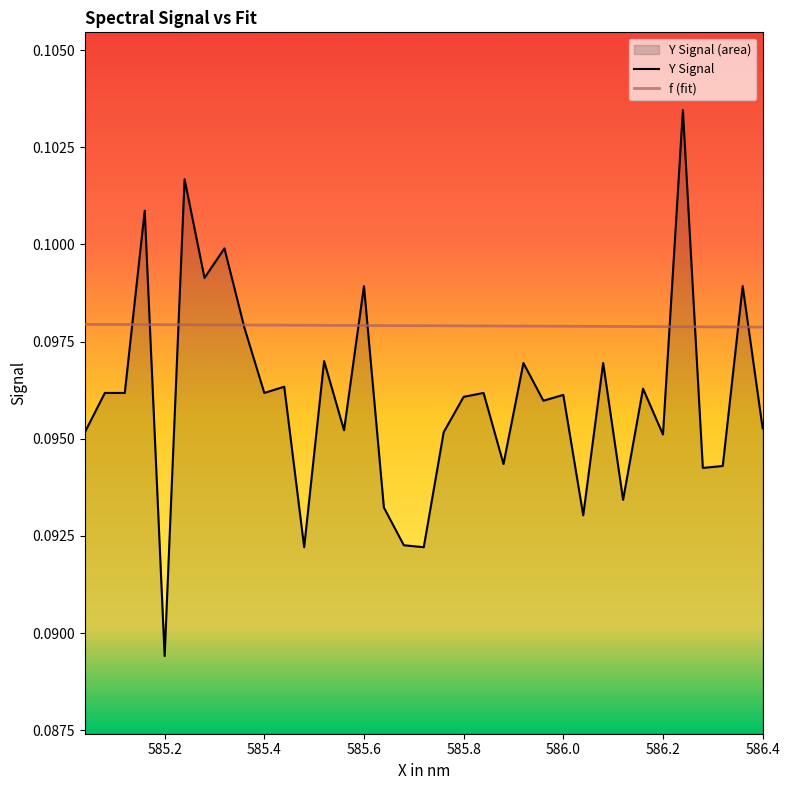

Which series has the largest range (max minus min)?

Y Signal